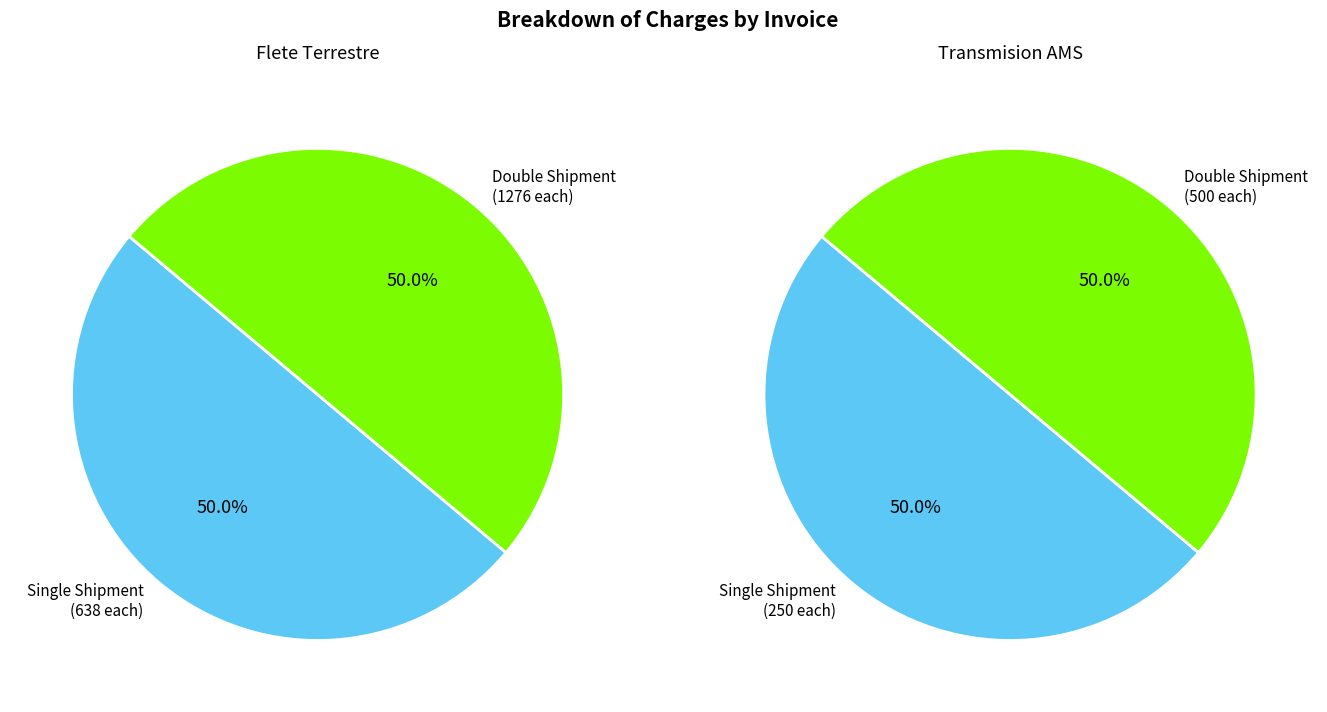

Is there a majority slice in this chart?

No